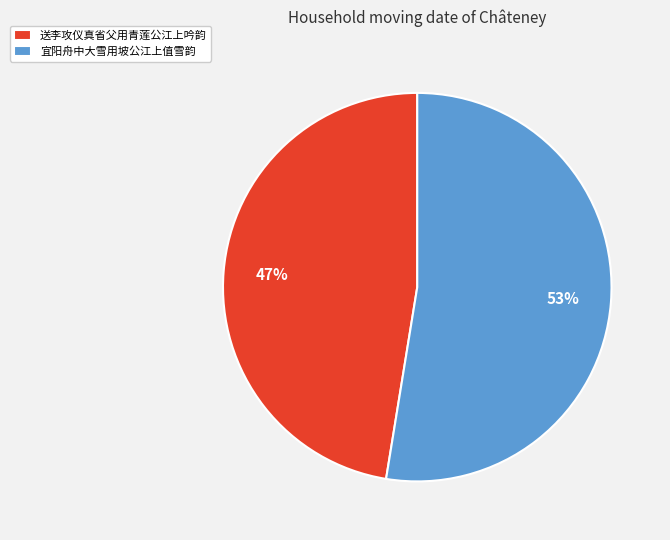

The 宜阳舟中大雪用坡公江上值雪韵 slice represents 53% of the pie. True or false?

True